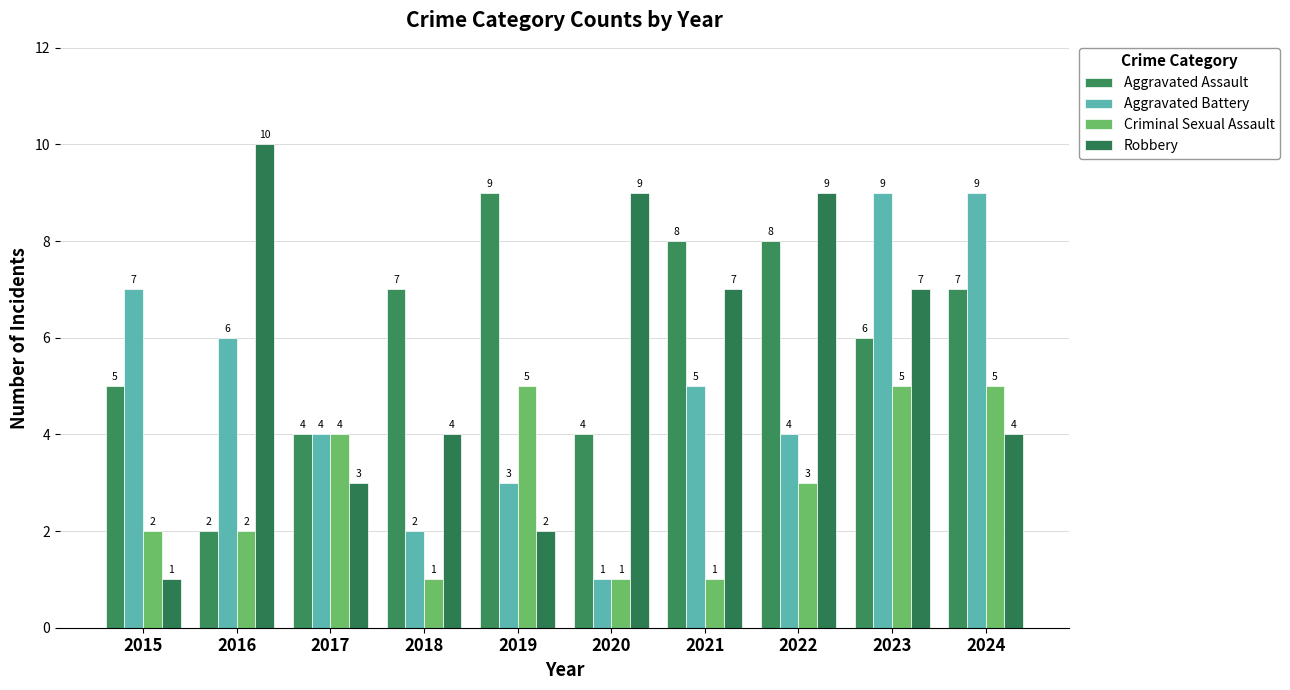

The value of Aggravated Battery at 2018 is 1. True or false?

False